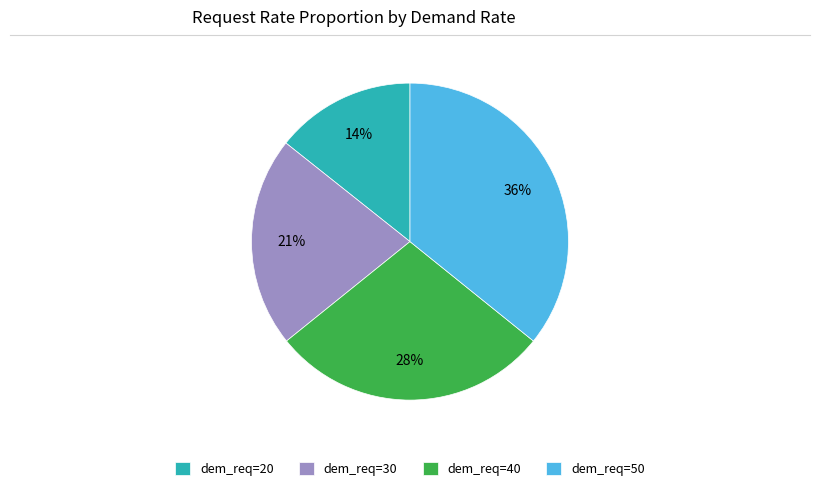

Is it true that dem_req=40 is 28% of the pie?

True